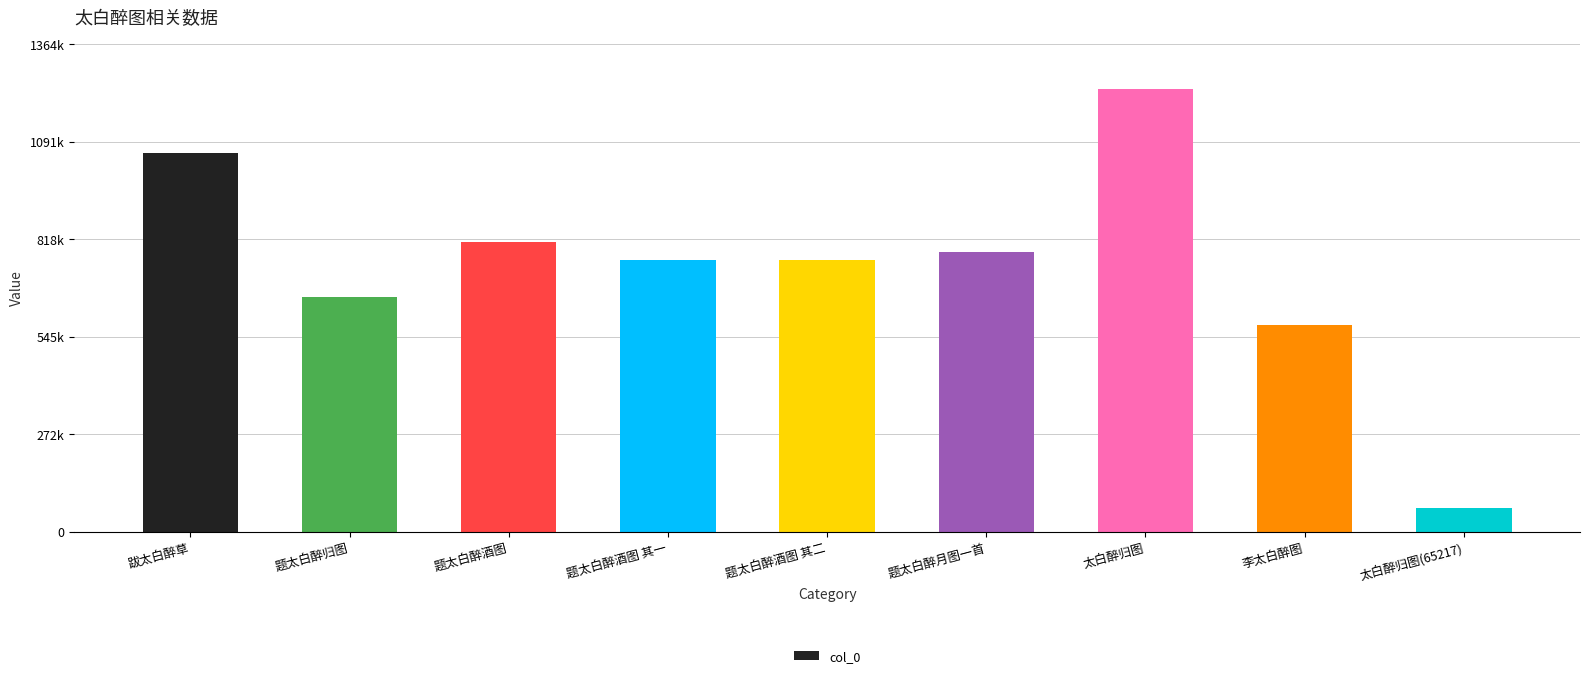

List the labels in order of value, smallest first.

太白醉归图(65217), 李太白醉图, 题太白醉归图, 题太白醉酒图 其一, 题太白醉酒图 其二, 题太白醉月图一首, 题太白醉酒图, 跋太白醉草, 太白醉归图